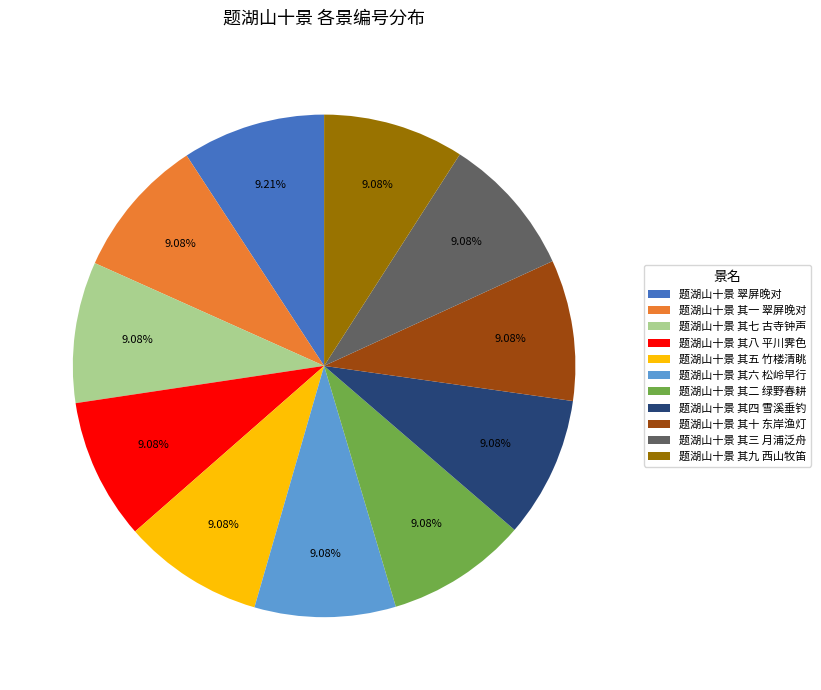

Count the number of slices in the pie.

11